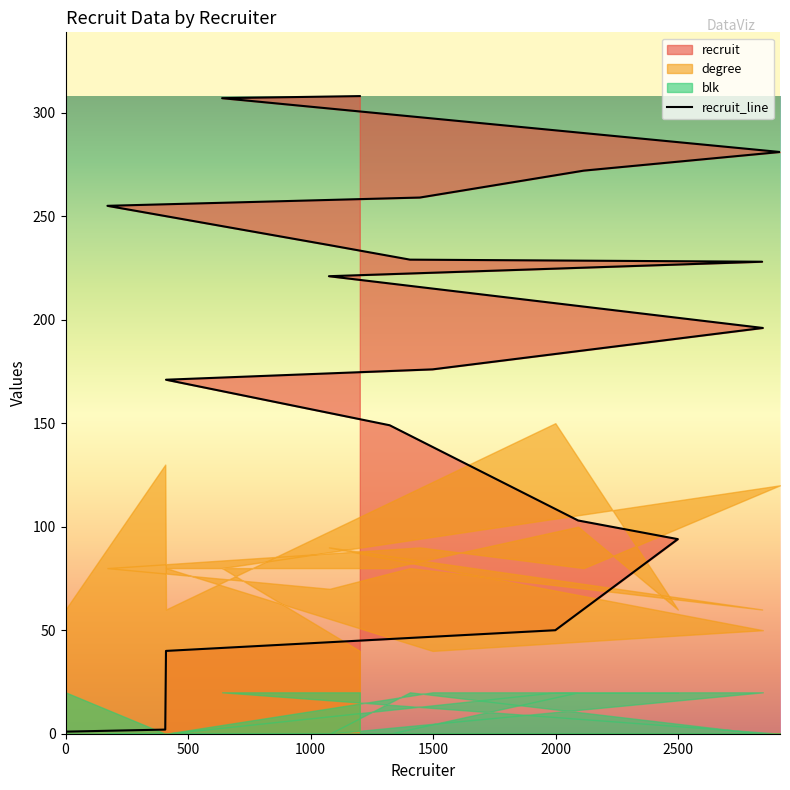

What is the value of the 3rd point from the left?

40